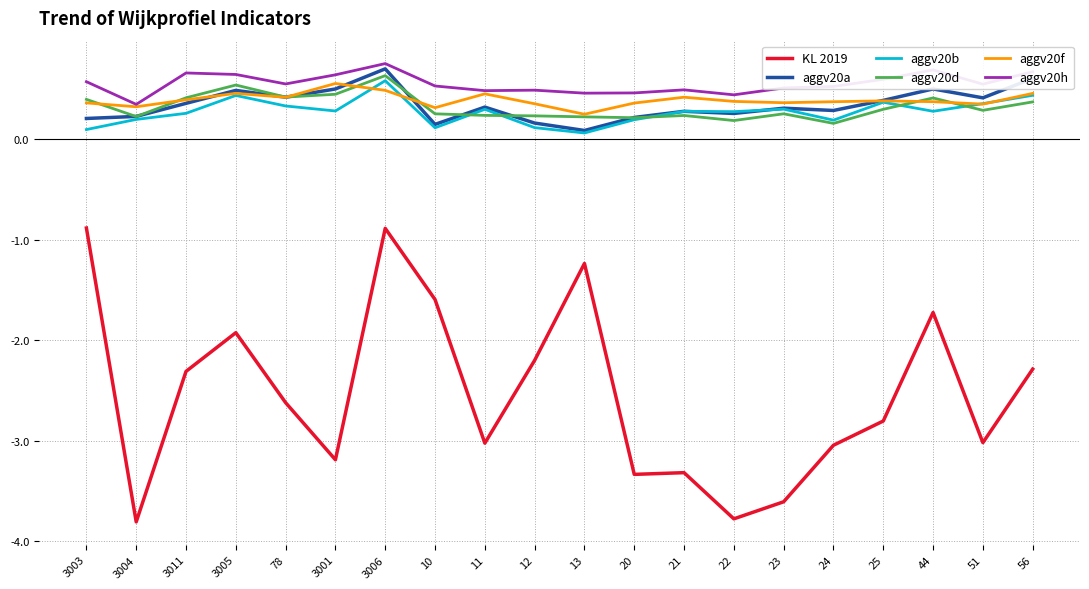

Which label corresponds to the largest value in the chart?

3006